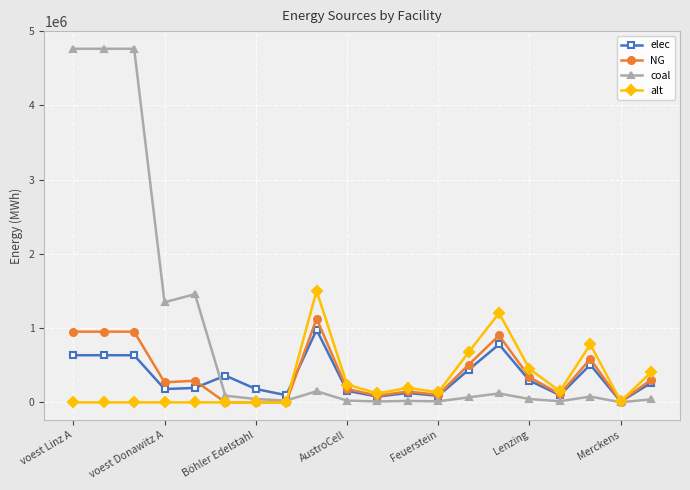

True or false: elec has more than 2 interior local peaks.

True